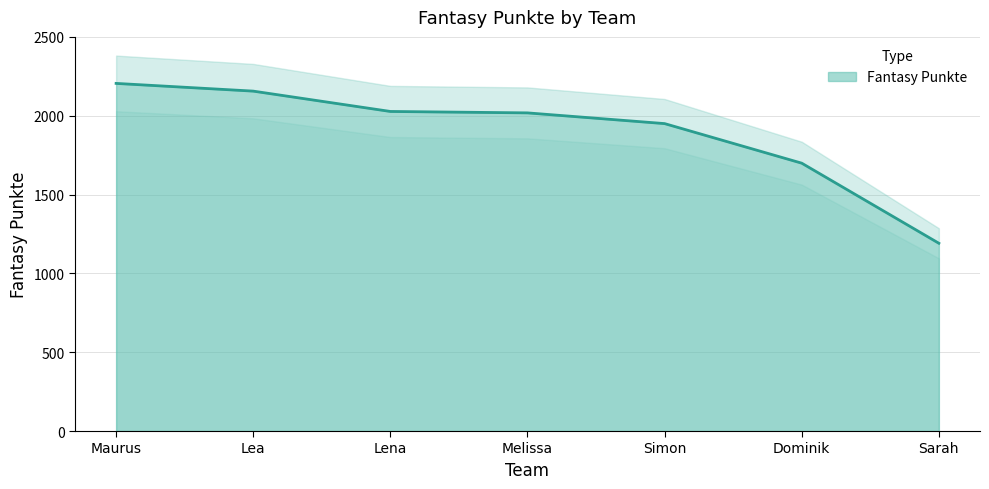

How many distinct data groups are displayed?

1